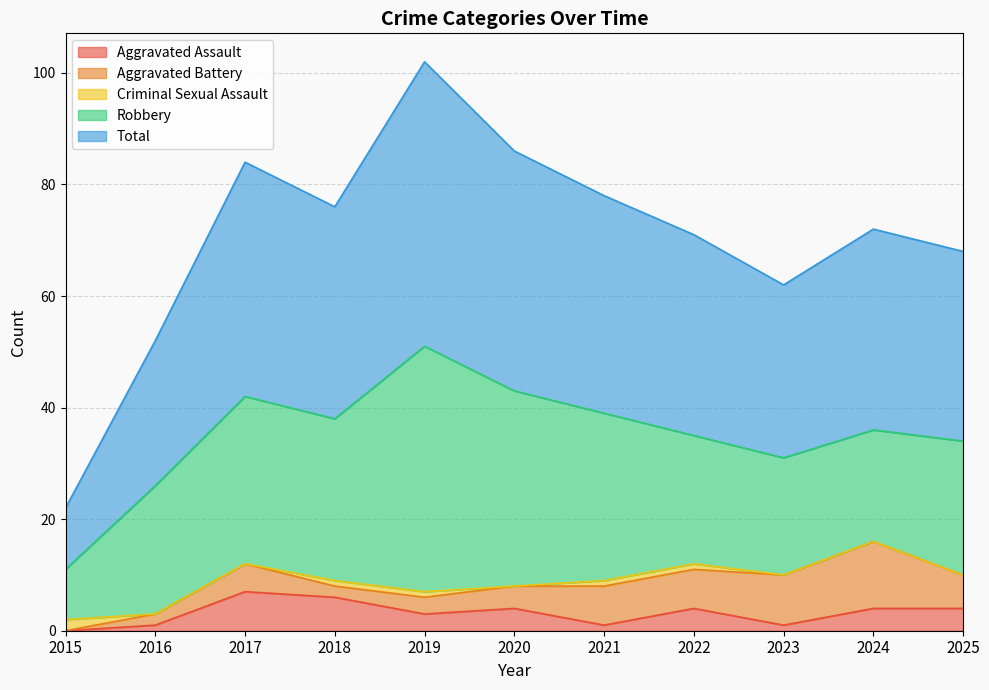

What is the value of the Aggravated Battery point at the 11th from the left?

6